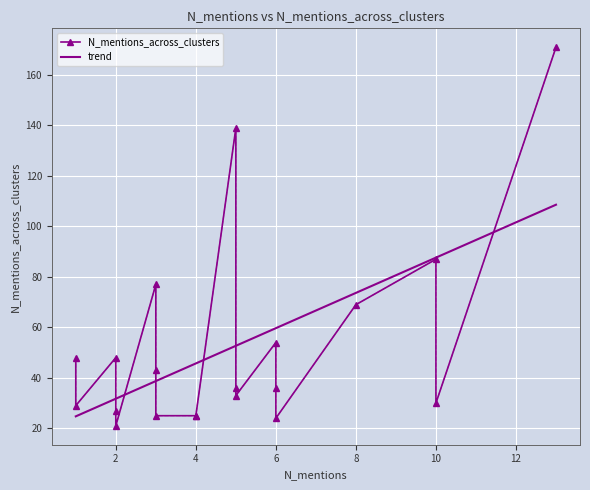

What is the smallest value displayed?

21